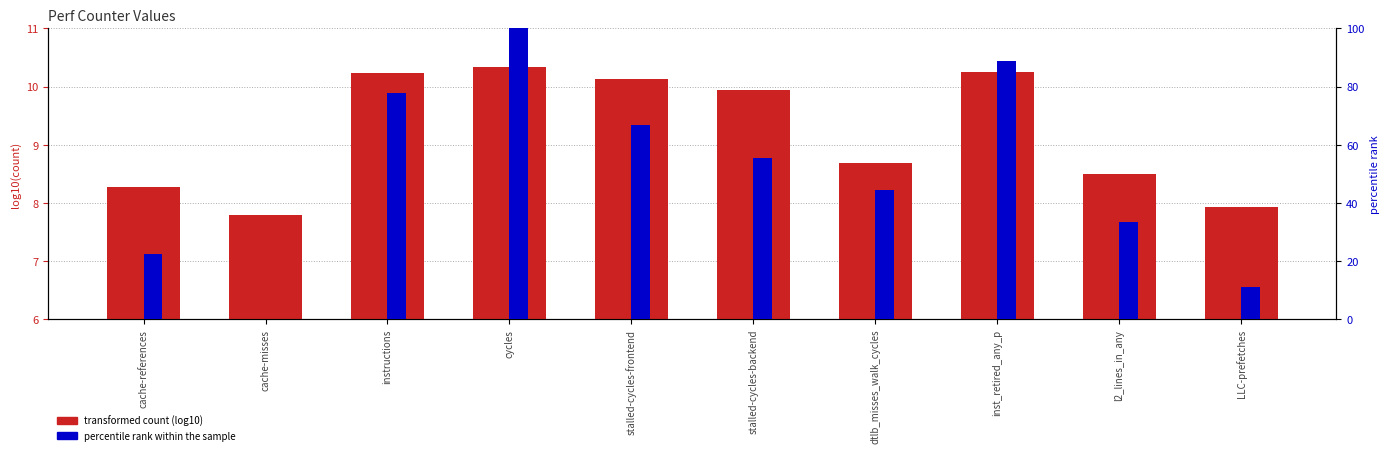

At which label is percentile rank within the sample closest to 50?

stalled-cycles-backend